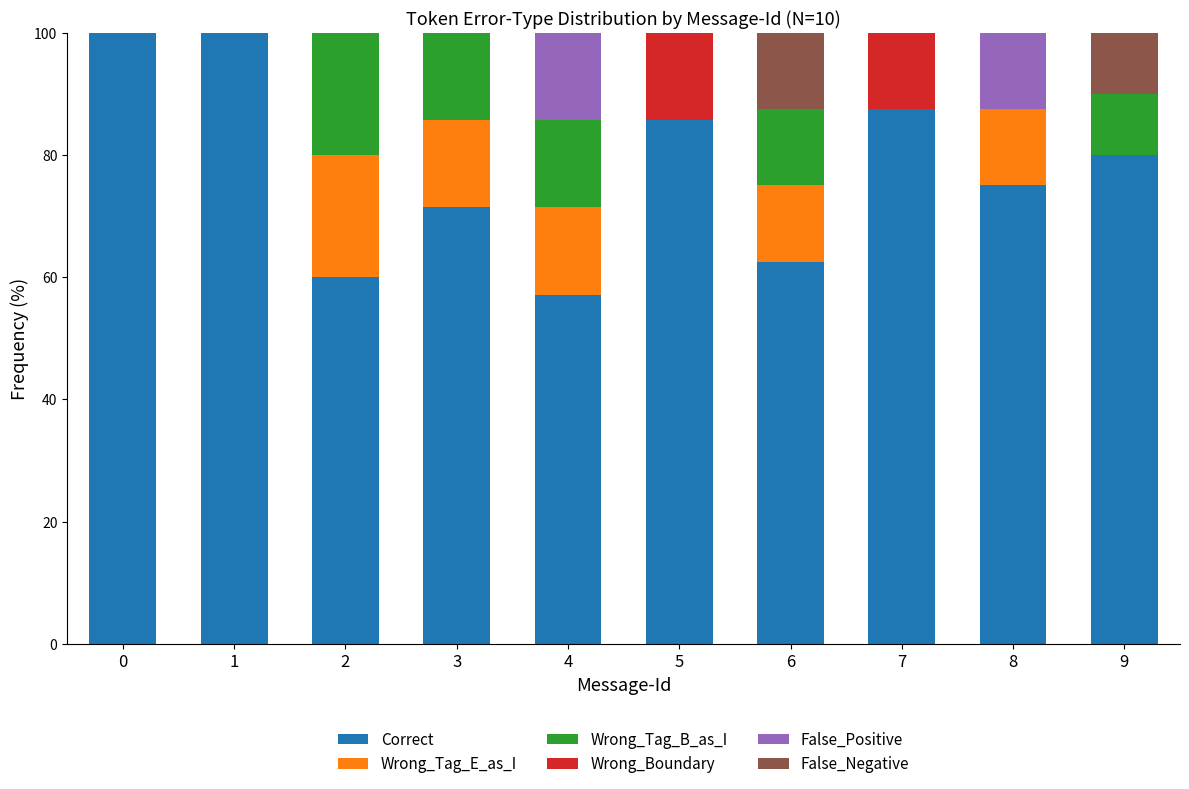

The value of Correct at 6 is 62.5. True or false?

True